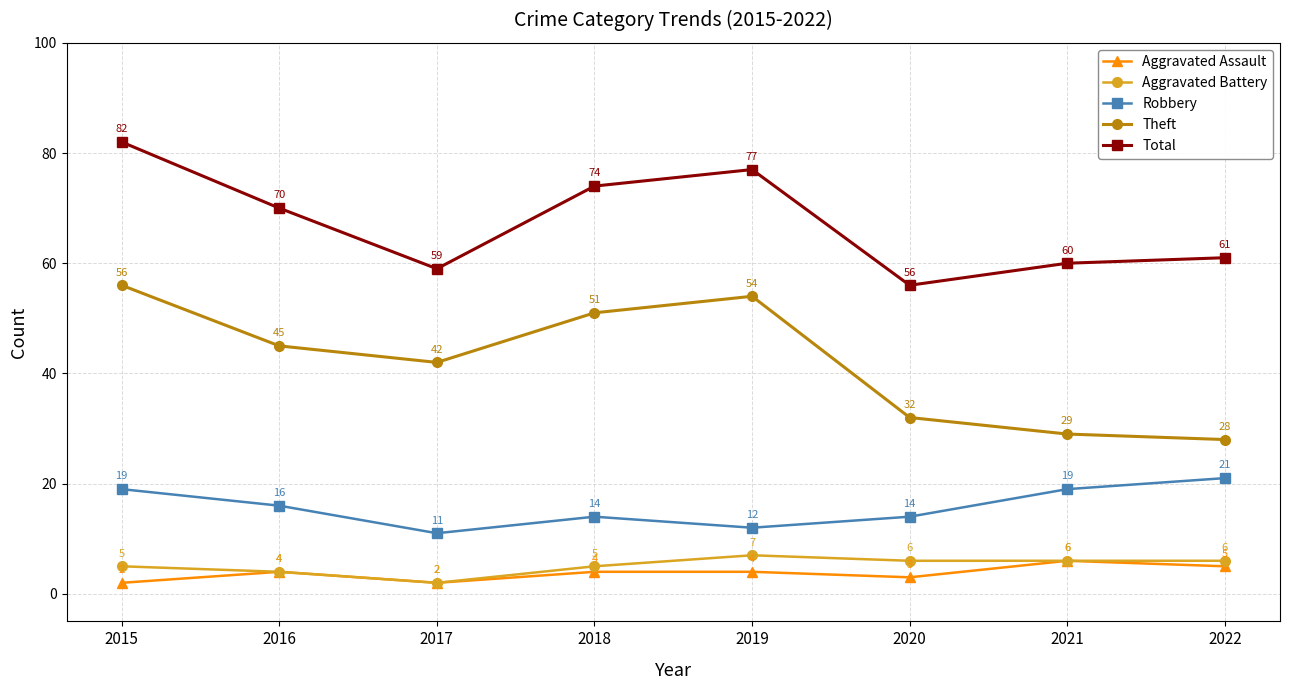

The Aggravated Assault series shows 10 at 2021. True or false?

False